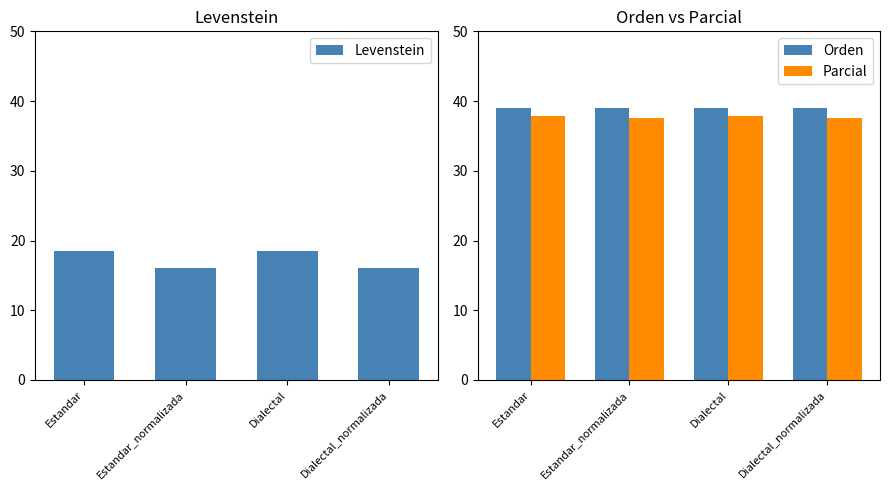

True or false: Orden has a value of 22.8 at Estandar.

False